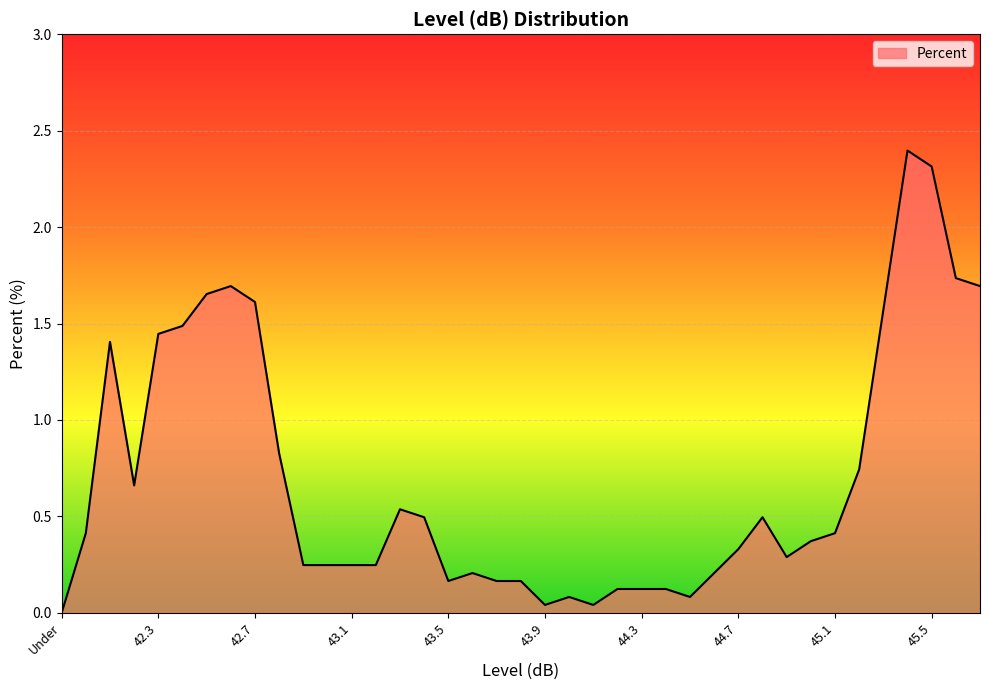

What is the maximum value shown in the chart?

2.4